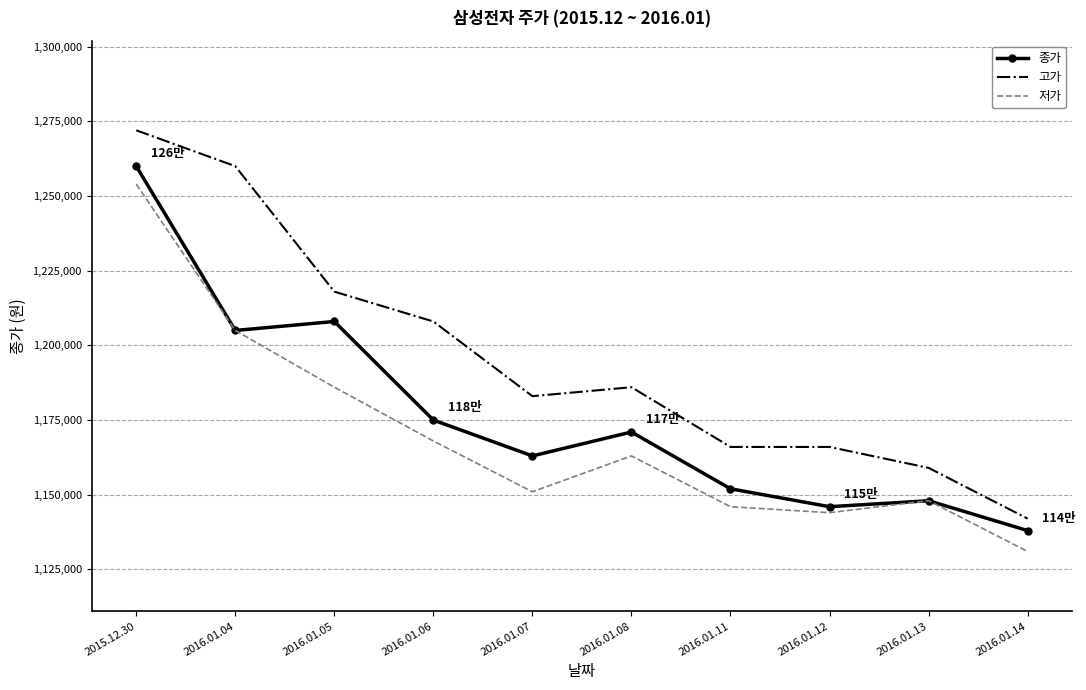

True or false: 고가 and 종가 cross at least once.

False